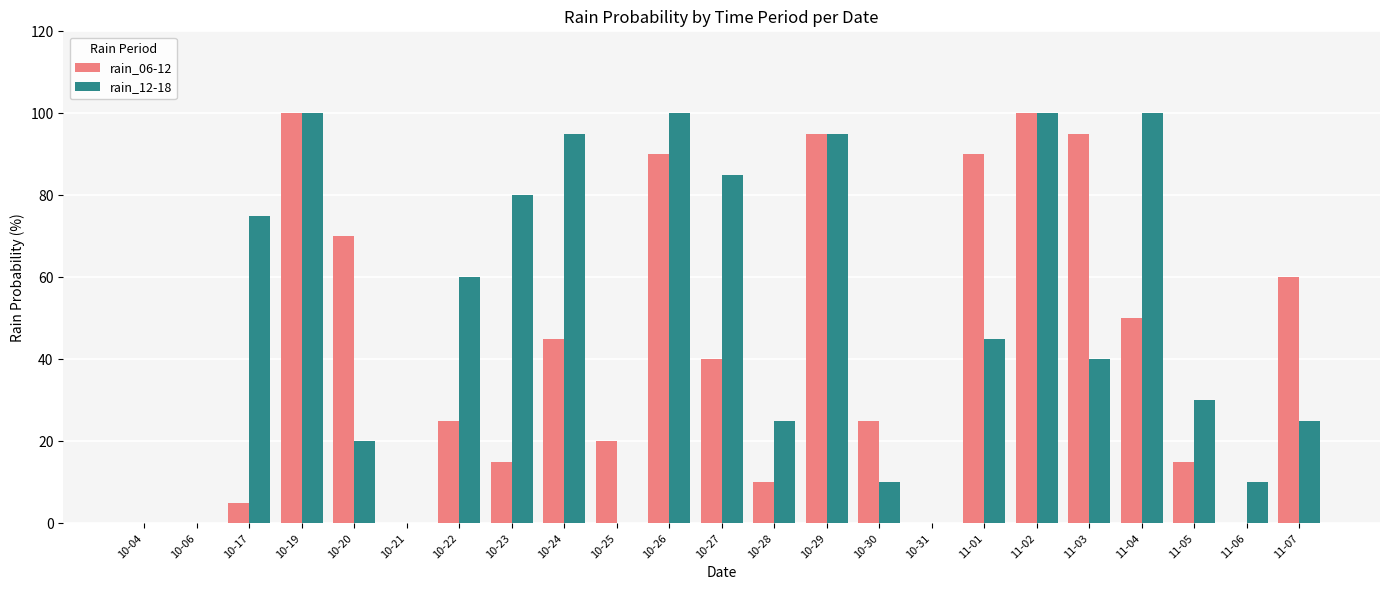

Does the chart contain stacked bars?

No